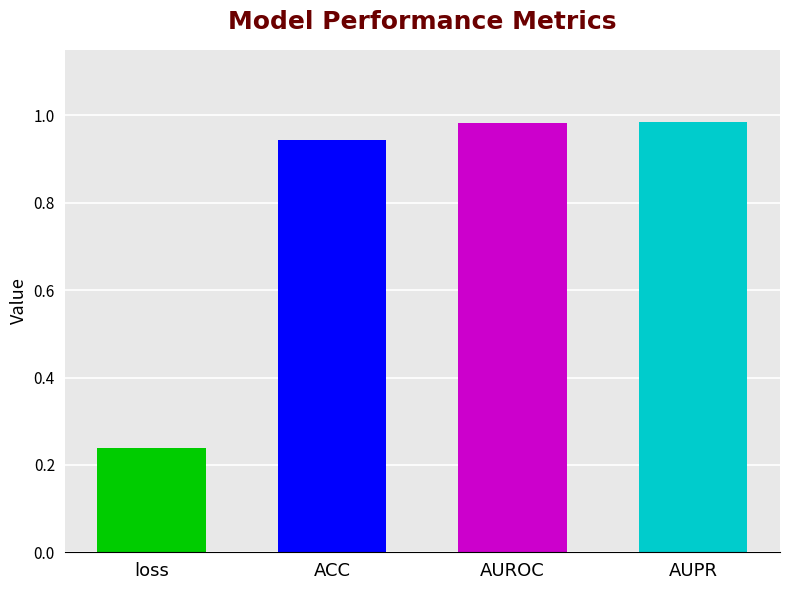

Is it true that the value at loss is 0.1?

False